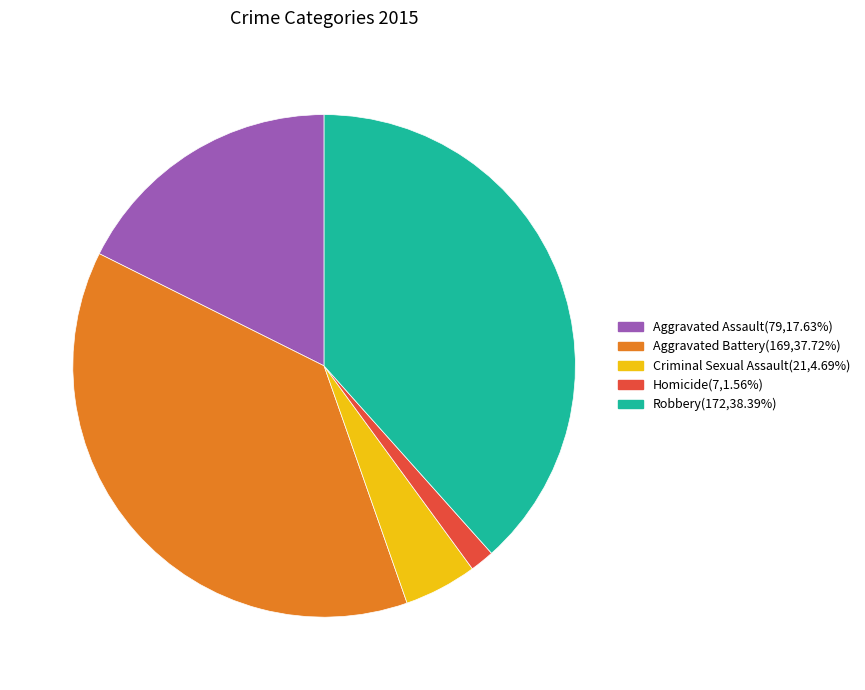

Rank the categories by value from lowest to highest.

Homicide, Criminal Sexual Assault, Aggravated Assault, Aggravated Battery, Robbery